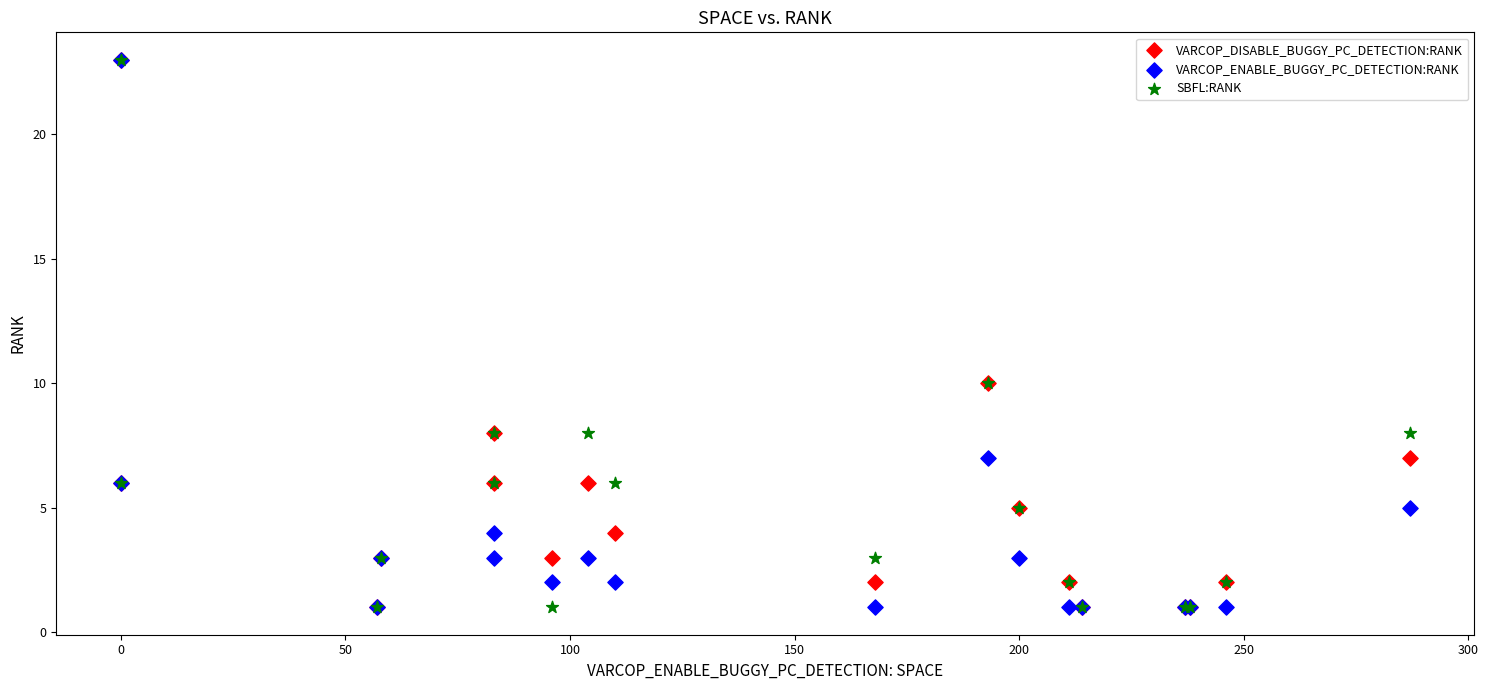

What are all the series names shown in the legend?

VARCOP_DISABLE_BUGGY_PC_DETECTION:RANK, VARCOP_ENABLE_BUGGY_PC_DETECTION:RANK, SBFL:RANK